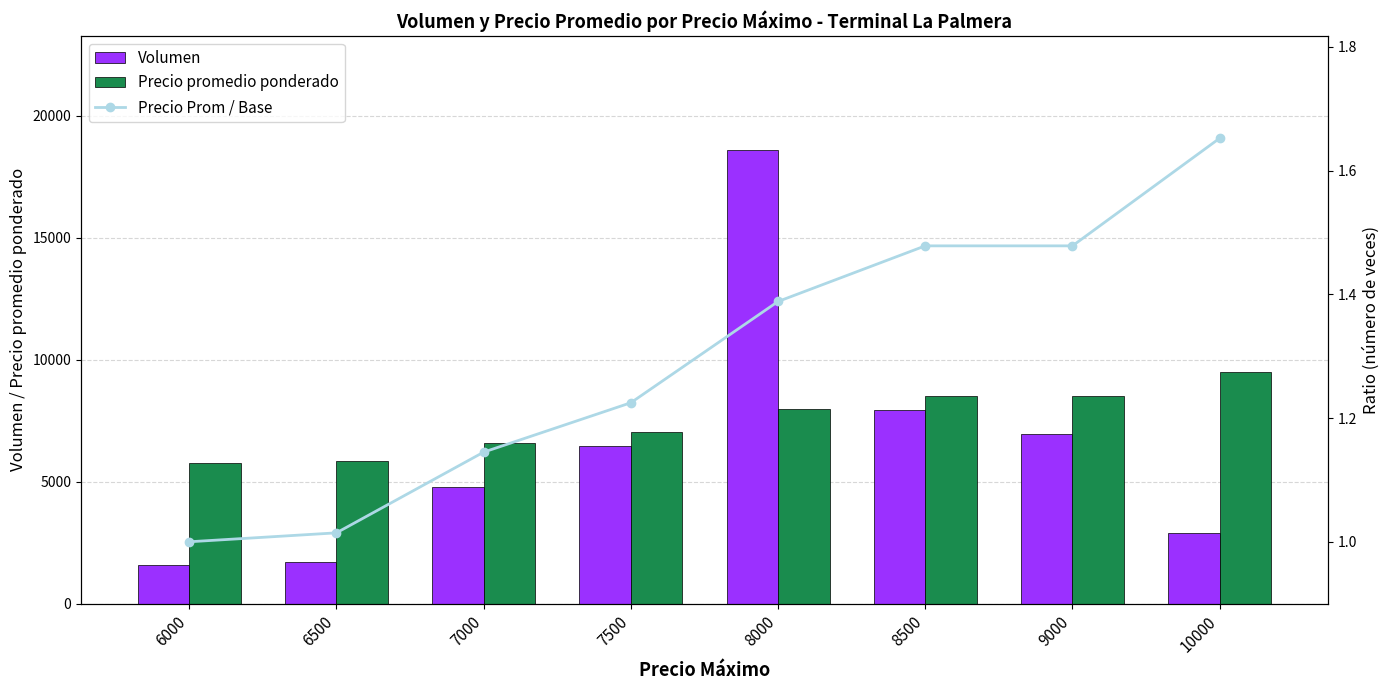

Rank the series by their maximum value, from highest to lowest.

Volumen, Precio promedio ponderado, Precio Prom / Base